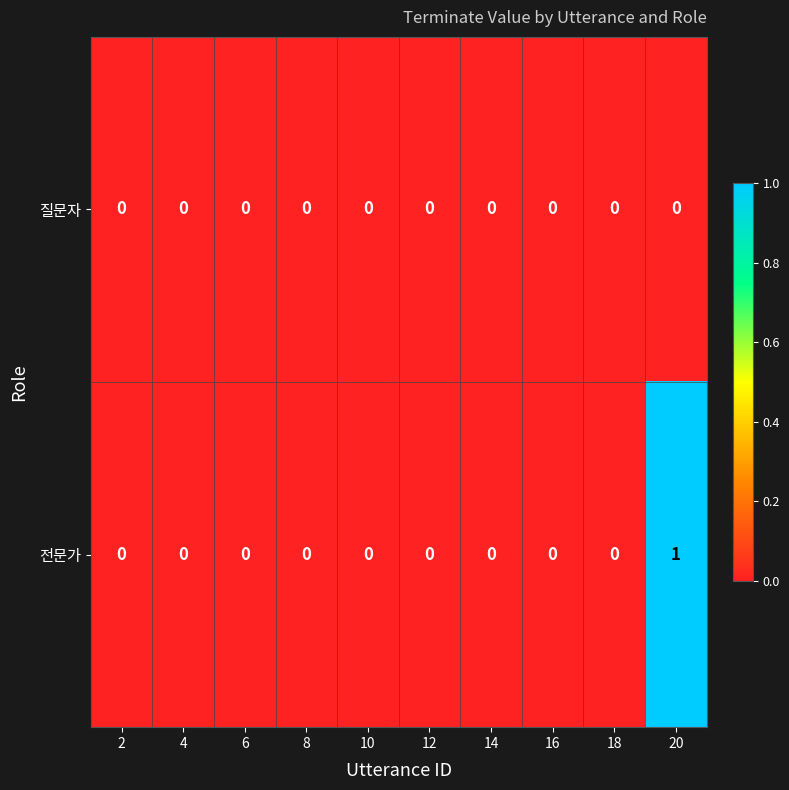

List the series in order of their peak value, lowest first.

질문자, 전문가